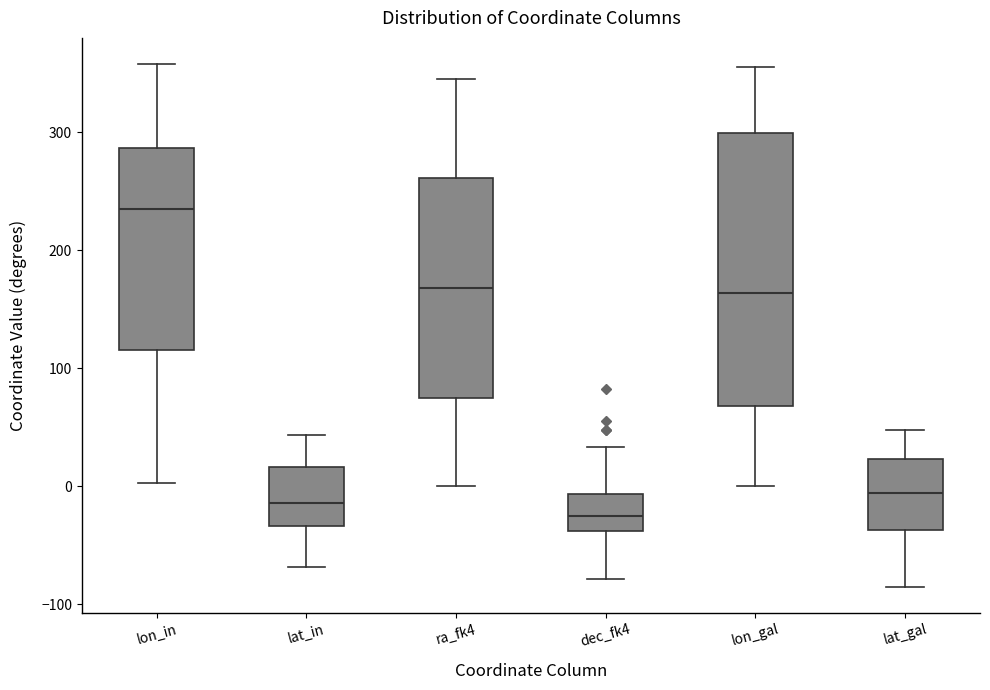

Reading left to right, transcribe this box plot: for each box, give where its median line is, the range the box spans, and where its two whiskers end, as read against the y-axis. The values are not printed on the chart, so give them approximately, as read against the axis.

lon_in: median 240, box 120 to 290, whiskers 0 to 360
lat_in: median -10, box -30 to 20, whiskers -70 to 40
ra_fk4: median 170, box 70 to 260, whiskers 0 to 350
dec_fk4: median -30, box -40 to -10, whiskers -80 to 30
lon_gal: median 160, box 70 to 300, whiskers 0 to 360
lat_gal: median -10, box -40 to 20, whiskers -80 to 50